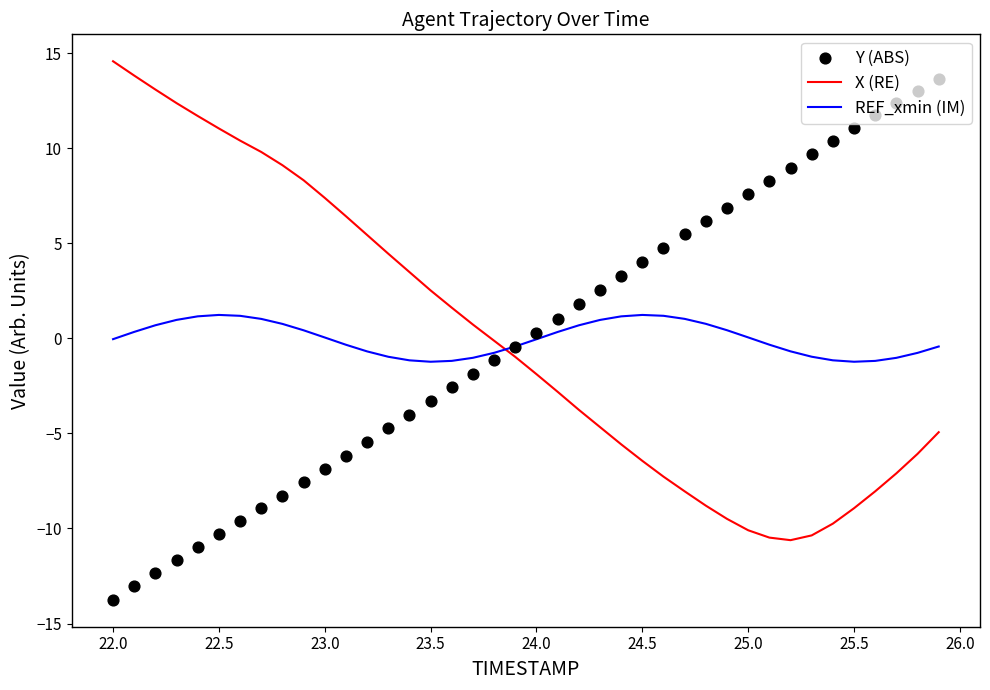

True or false: REF_xmin (IM) and X (RE) intersect in this chart.

True